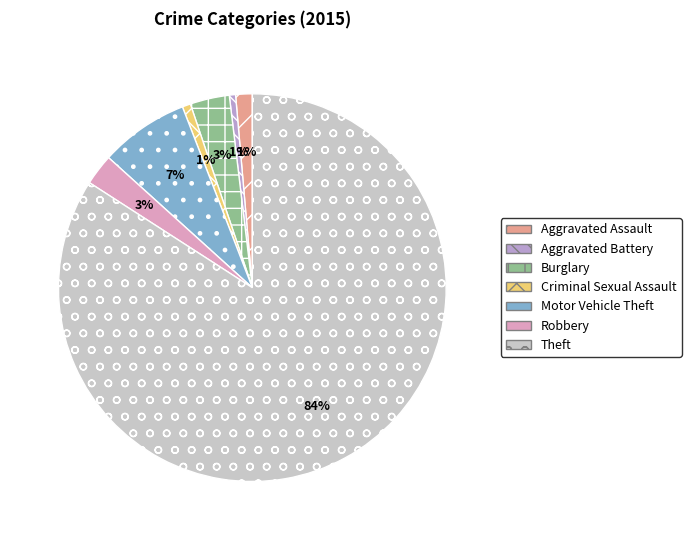

Do Motor Vehicle Theft and Theft together represent more than half of the pie?

Yes